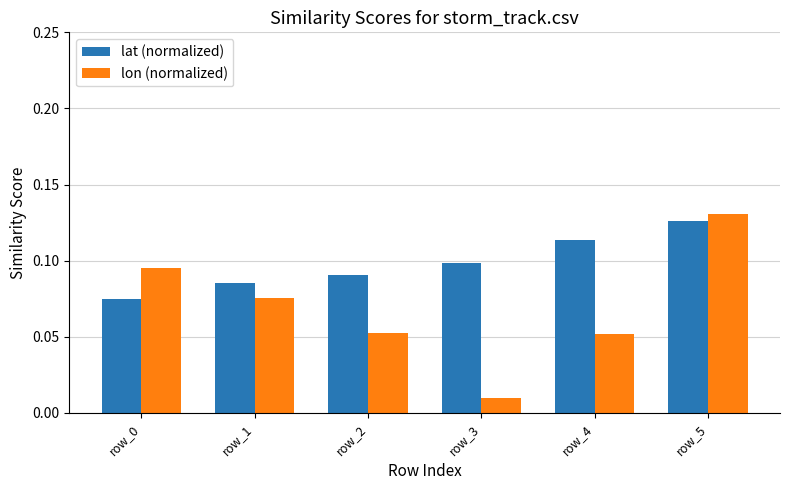

How many bars are there in total?

12